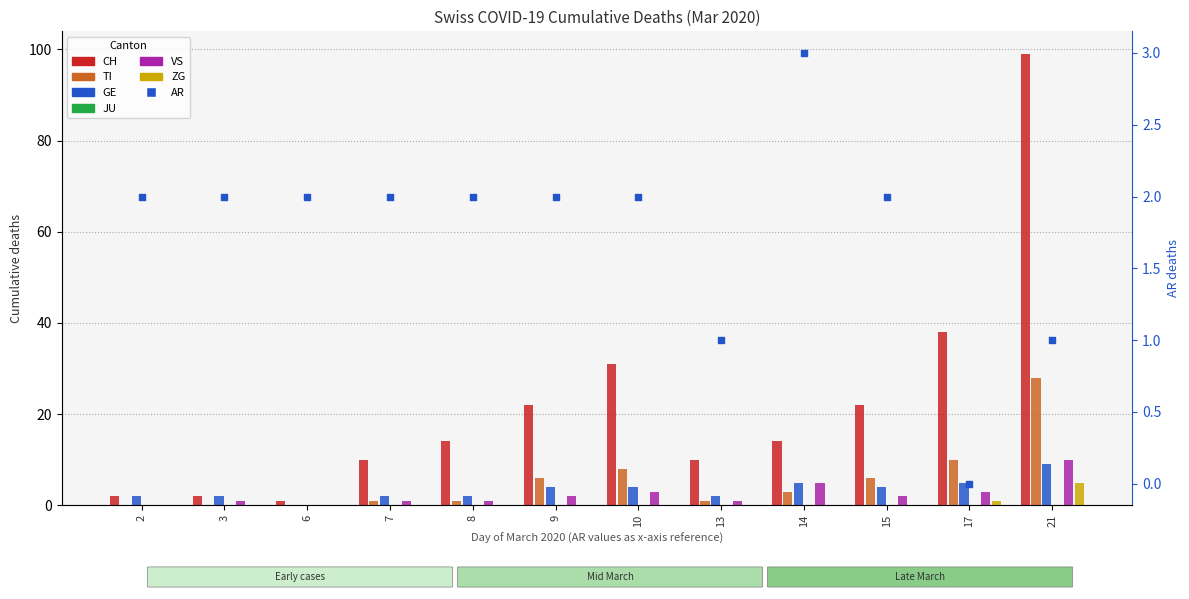

Which series has the widest spread of Y values?

CH